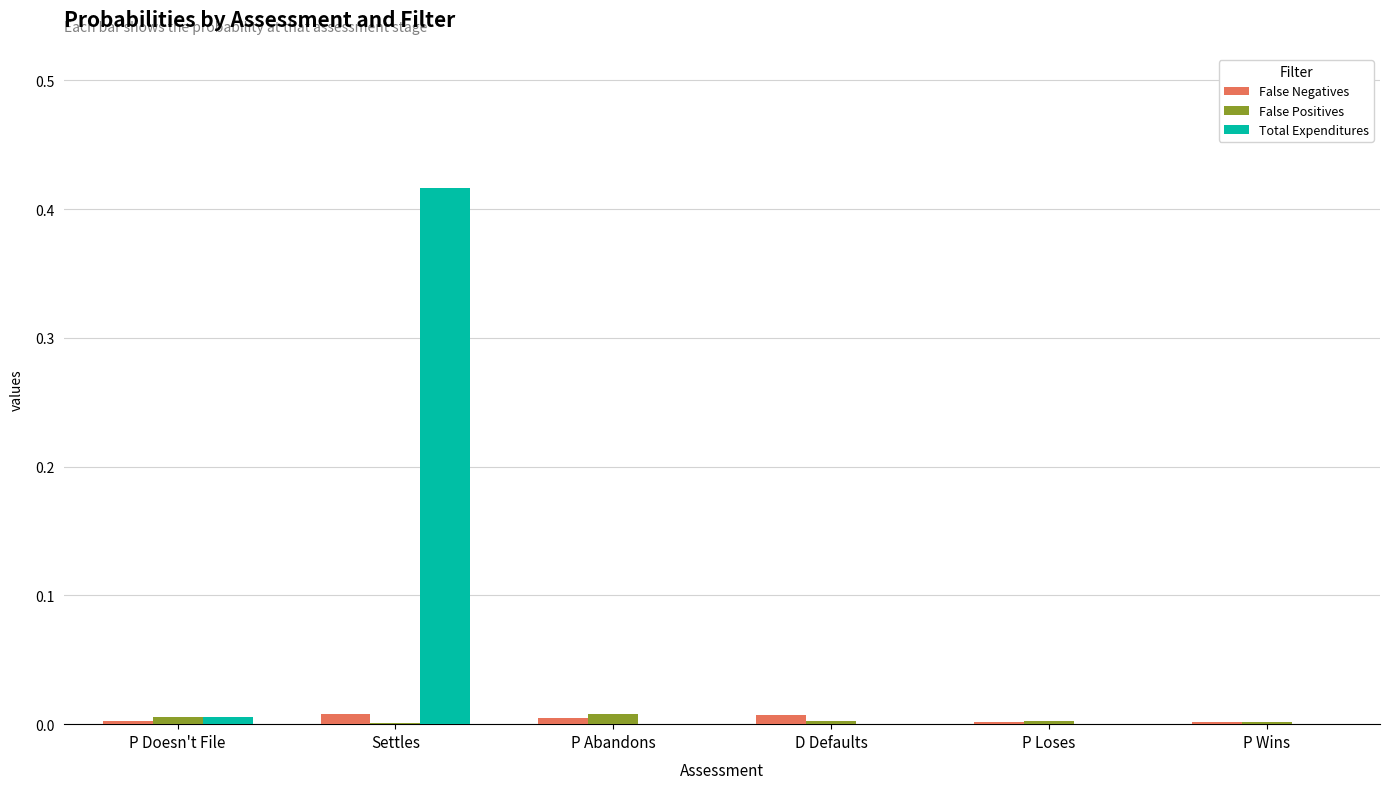

Between Settles and P Abandons, which series saw the biggest shift?

Total Expenditures